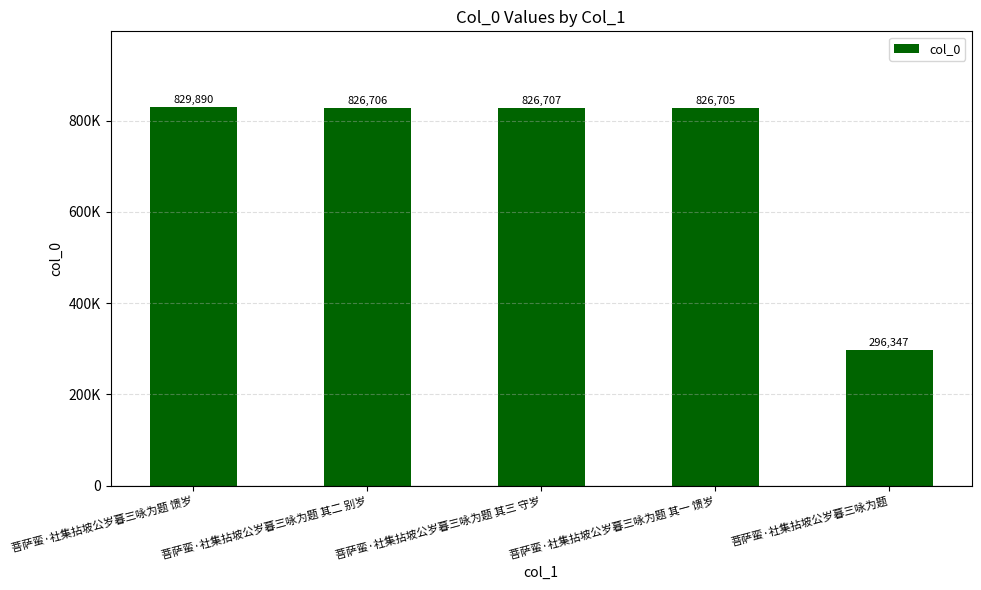

Which has a higher value, 菩萨蛮·社集拈坡公岁暮三咏为题 其一 馈岁 or 菩萨蛮·社集拈坡公岁暮三咏为题?

菩萨蛮·社集拈坡公岁暮三咏为题 其一 馈岁